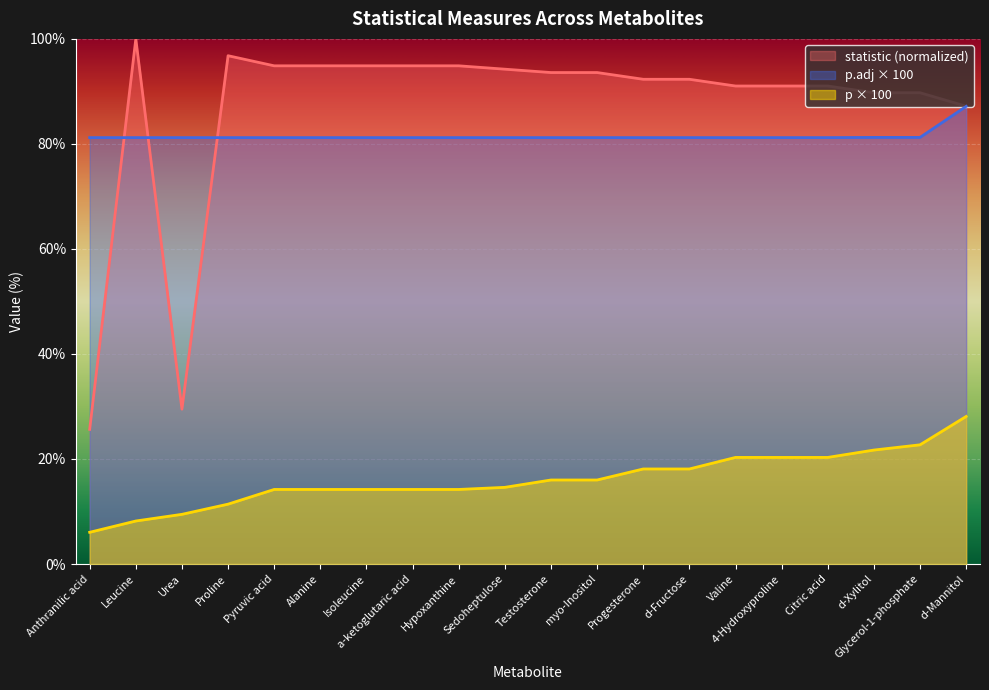

Reading right to left, extract all data points from this chart.

statistic: d-Mannitol=87.2	Glycerol-1-phosphate=89.7	d-Xylitol=89.7	Citric acid=91.0	4-Hydroxyproline=91.0	Valine=91.0	d-Fructose=92.3	Progesterone=92.3	myo-Inositol=93.6	Testosterone=93.6	Sedoheptulose=94.2	Hypoxanthine=94.9	a-ketoglutaric acid=94.9	Isoleucine=94.9	Alanine=94.9	Pyruvic acid=94.9	Proline=96.8	Urea=29.5	Leucine=100.0	Anthranilic acid=25.6
p: d-Mannitol=28.1	Glycerol-1-phosphate=22.7	d-Xylitol=21.7	Citric acid=20.3	4-Hydroxyproline=20.3	Valine=20.3	d-Fructose=18.1	Progesterone=18.1	myo-Inositol=16.0	Testosterone=16.0	Sedoheptulose=14.6	Hypoxanthine=14.2	a-ketoglutaric acid=14.2	Isoleucine=14.2	Alanine=14.2	Pyruvic acid=14.2	Proline=11.4	Urea=9.5	Leucine=8.2	Anthranilic acid=6.0
p.adj: d-Mannitol=87.2	Glycerol-1-phosphate=81.2	d-Xylitol=81.2	Citric acid=81.2	4-Hydroxyproline=81.2	Valine=81.2	d-Fructose=81.2	Progesterone=81.2	myo-Inositol=81.2	Testosterone=81.2	Sedoheptulose=81.2	Hypoxanthine=81.2	a-ketoglutaric acid=81.2	Isoleucine=81.2	Alanine=81.2	Pyruvic acid=81.2	Proline=81.2	Urea=81.2	Leucine=81.2	Anthranilic acid=81.2